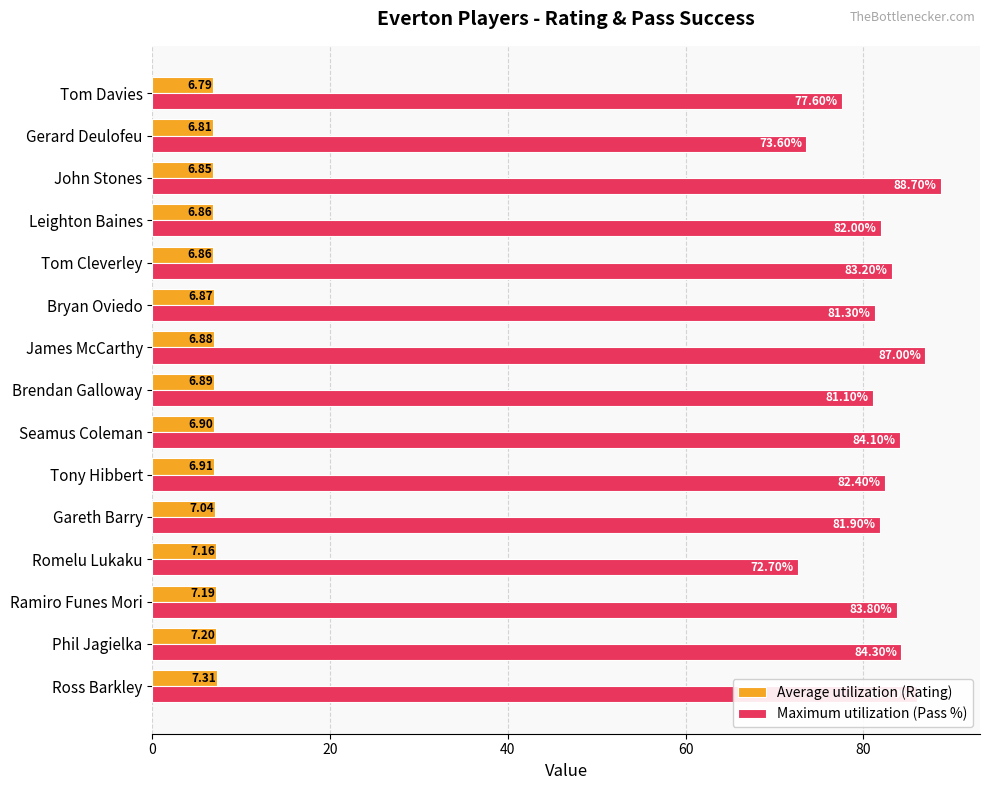

List the series in order of their overall mean, lowest first.

Average utilization (Rating), Maximum utilization (Pass %)